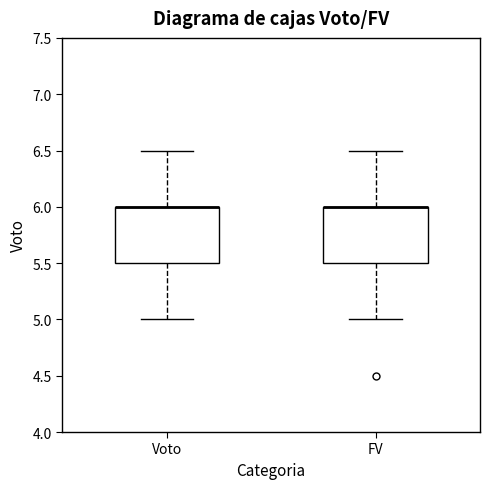

Reading left to right, read every box against the y-axis: the position of its median line, the range the box covers, and the ends of its whiskers. The values are not printed on the chart, so give them approximately, as read against the axis.

Voto: median 6.0 (drawn on the box's upper edge), box 5.5 to 6.0, whiskers 5.0 to 6.5
FV: median 6.0 (drawn on the box's upper edge), box 5.5 to 6.0, whiskers 5.0 to 6.5